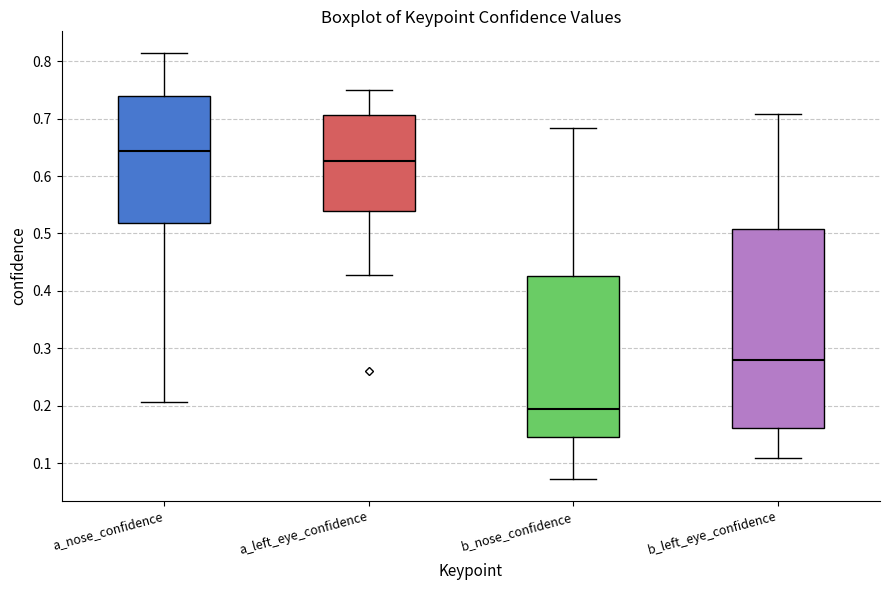

Reading left to right, transcribe this box plot: for each box, give where its median line is, the range the box spans, and where its two whiskers end, as read against the y-axis. The values are not printed on the chart, so give them approximately, as read against the axis.

a_nose_confidence: median 0.64, box 0.52 to 0.74, whiskers 0.21 to 0.81
a_left_eye_confidence: median 0.63, box 0.54 to 0.71, whiskers 0.43 to 0.75
b_nose_confidence: median 0.20, box 0.15 to 0.43, whiskers 0.07 to 0.68
b_left_eye_confidence: median 0.28, box 0.16 to 0.51, whiskers 0.11 to 0.71